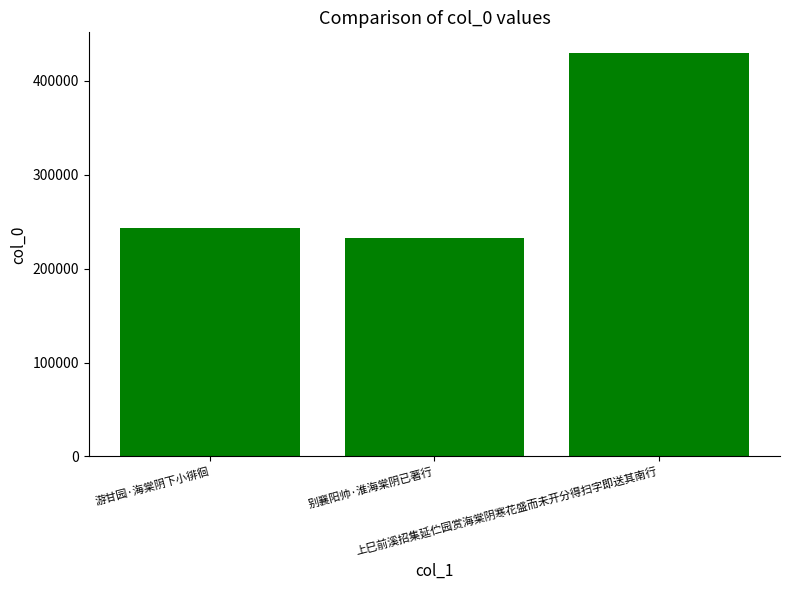

List the labels in order of value, largest first.

上巳前溪招集延伫园赏海棠阴寒花盛而未开分得扫字即送其南行, 游甘园·海棠阴下小徘徊, 别襄阳帅·淮海棠阴已著行